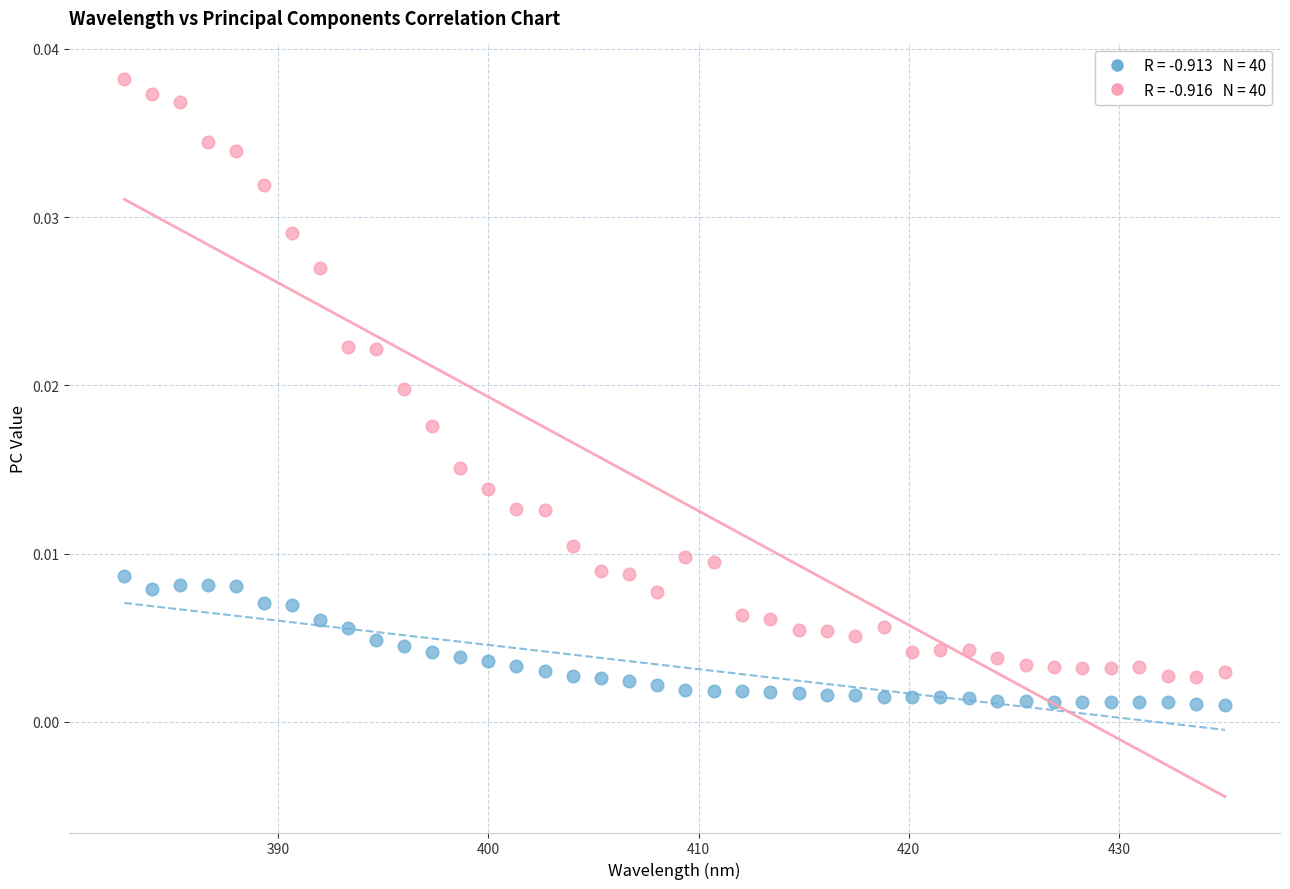

Across all data points, what is the range of X values (max minus min)?

52.4